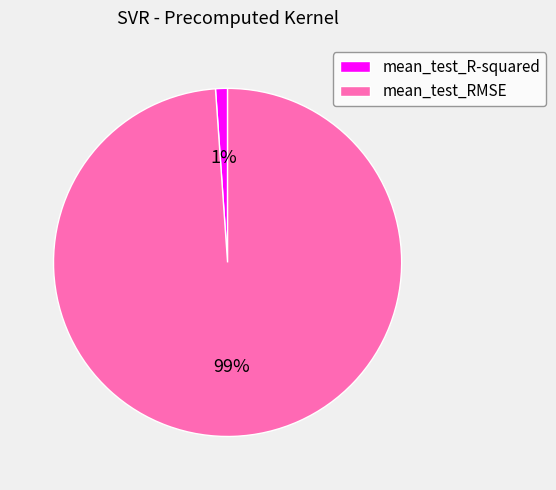

Which has a higher value, mean_test_RMSE or mean_test_R-squared?

mean_test_RMSE